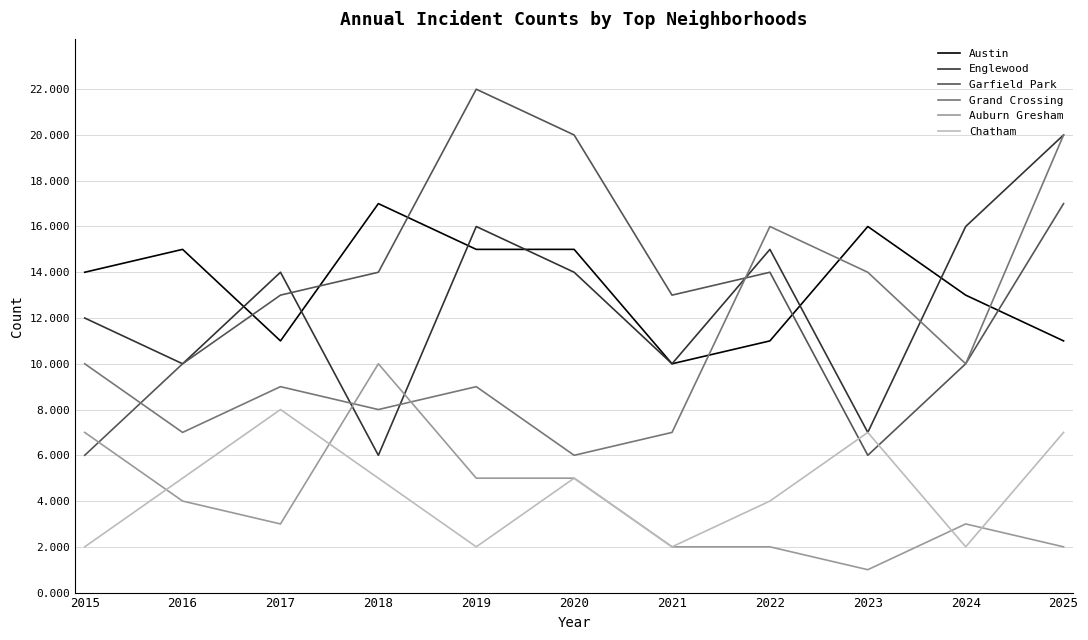

How many lines are shown in the chart?

6